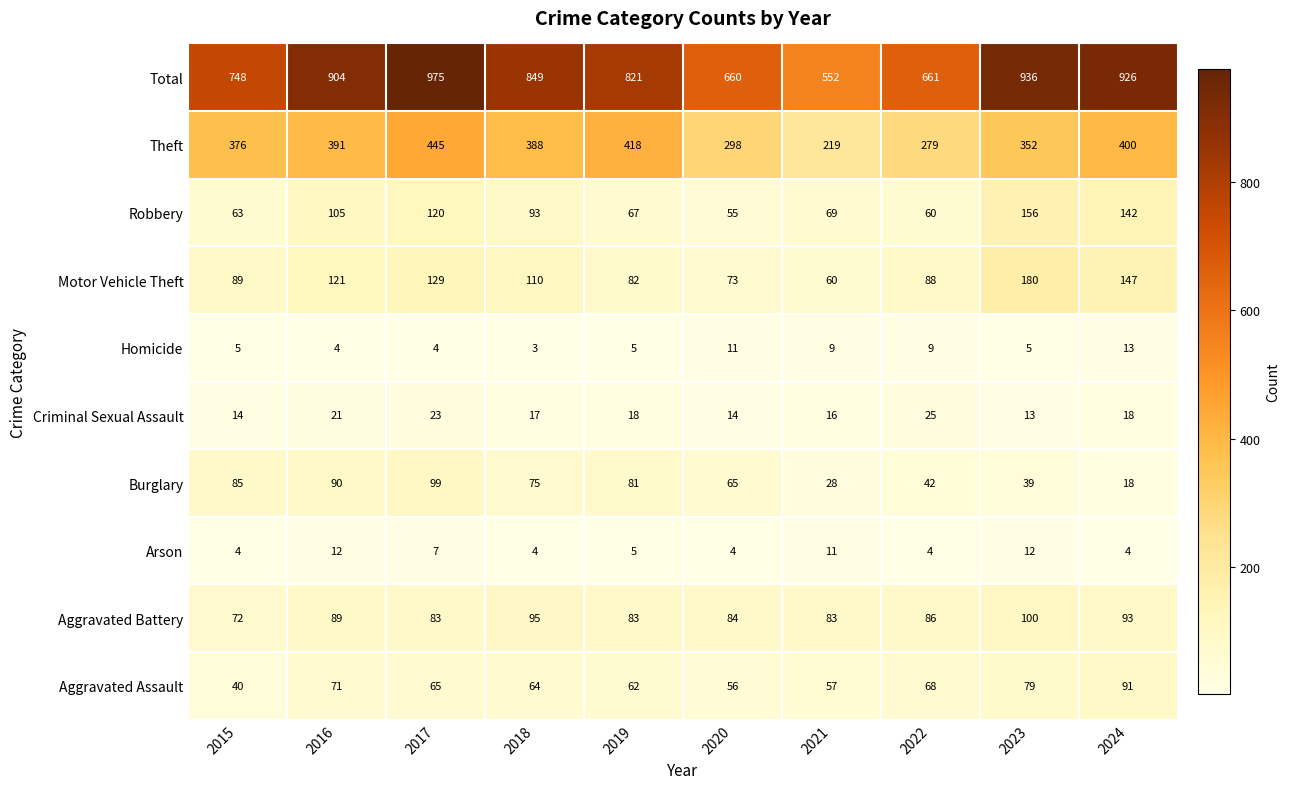

Which label corresponds to the largest value in the chart?

2017